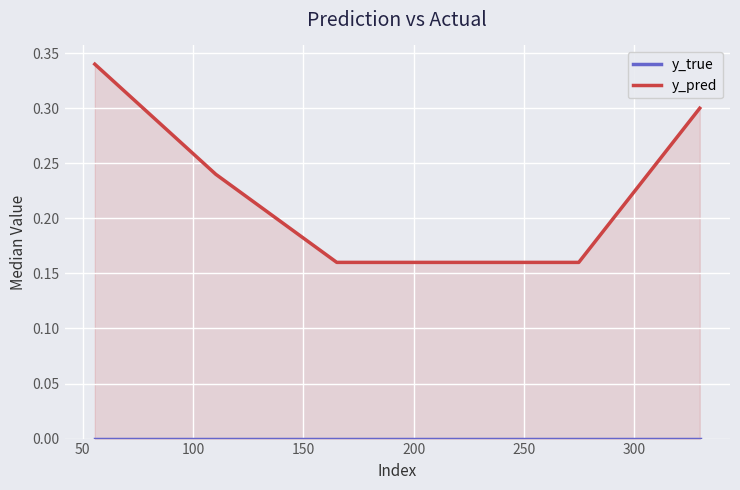

True or false: y_true and y_pred intersect in this chart.

False